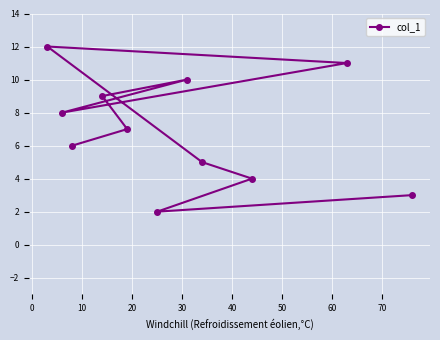

What is the value of the 8th point from the left?

5.0